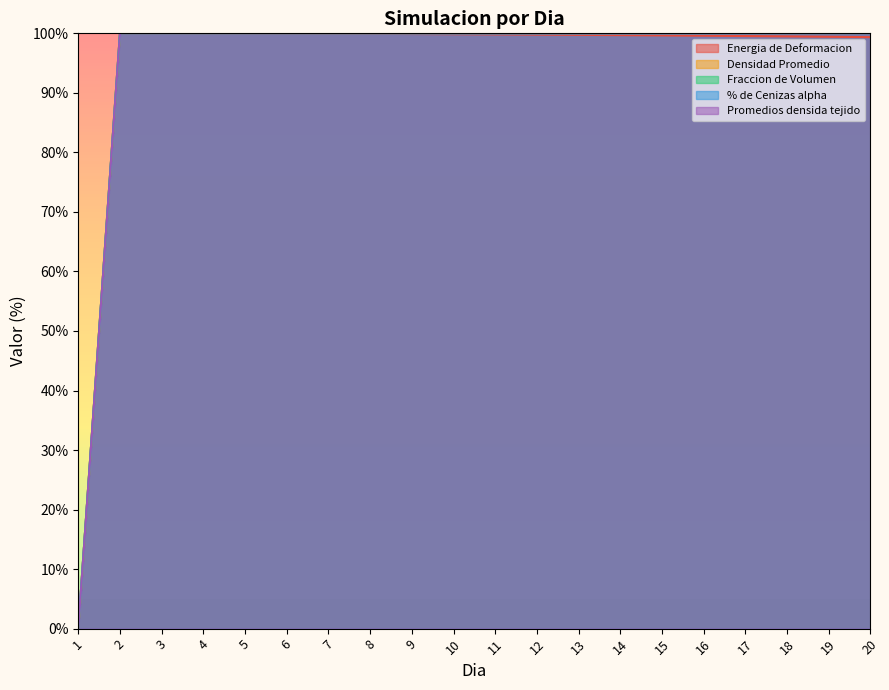

Reading left to right, transcribe all the data shown in this chart.

Energia de Deformacion: 1=0.0	2=100.0	3=100.0	4=100.0	5=100.0	6=100.0	7=99.9	8=99.9	9=99.9	10=99.9	11=99.8	12=99.8	13=99.7	14=99.7	15=99.7	16=99.6	17=99.5	18=99.5	19=99.4	20=99.4
Densidad Promedio: 1=0.0	2=100.0	3=100.0	4=100.0	5=100.0	6=100.0	7=100.0	8=100.0	9=100.0	10=100.0	11=100.0	12=100.0	13=100.0	14=100.0	15=100.0	16=100.0	17=100.0	18=100.0	19=100.0	20=100.0
Fraccion de Volumen: 1=0.0	2=100.0	3=100.0	4=100.0	5=100.0	6=100.0	7=100.0	8=100.0	9=100.0	10=100.0	11=100.0	12=100.0	13=100.0	14=100.0	15=100.0	16=100.0	17=100.0	18=100.0	19=100.0	20=100.0
% de Cenizas alpha: 1=0.0	2=100.0	3=100.0	4=100.0	5=100.0	6=100.0	7=100.0	8=100.0	9=100.0	10=100.0	11=100.0	12=100.0	13=100.0	14=100.0	15=100.0	16=100.0	17=100.0	18=100.0	19=100.0	20=100.0
Promedios densida tejido: 1=0.0	2=100.0	3=100.0	4=100.0	5=100.0	6=100.0	7=100.0	8=100.0	9=100.0	10=100.0	11=100.0	12=100.0	13=100.0	14=100.0	15=100.0	16=100.0	17=100.0	18=100.0	19=100.0	20=100.0